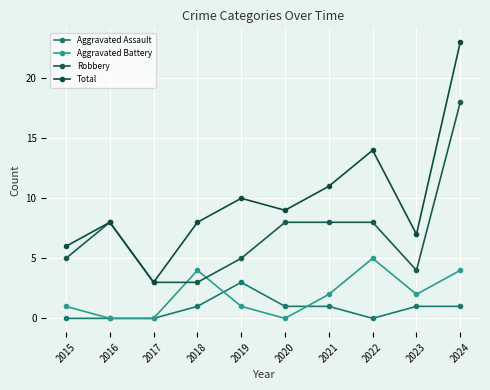

True or false: Aggravated Assault and Robbery intersect in this chart.

False